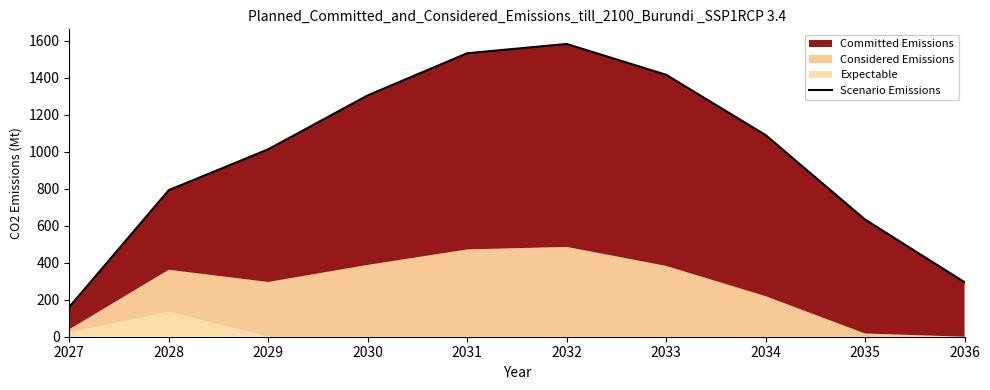

The chart shows a value of 902.9 at 2030. True or false?

False